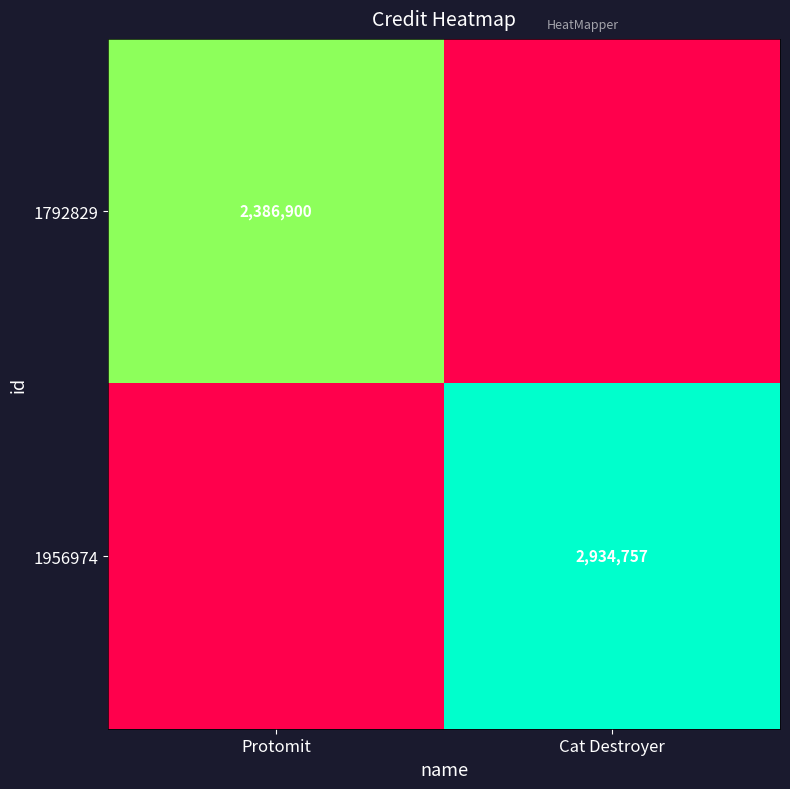

The value of 1956974 at Cat Destroyer is 2934757. True or false?

True